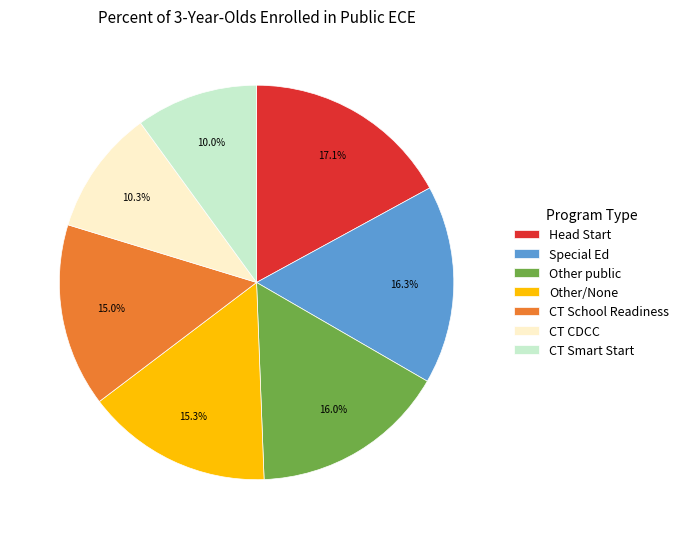

Does CT CDCC represent more than half of the total?

No